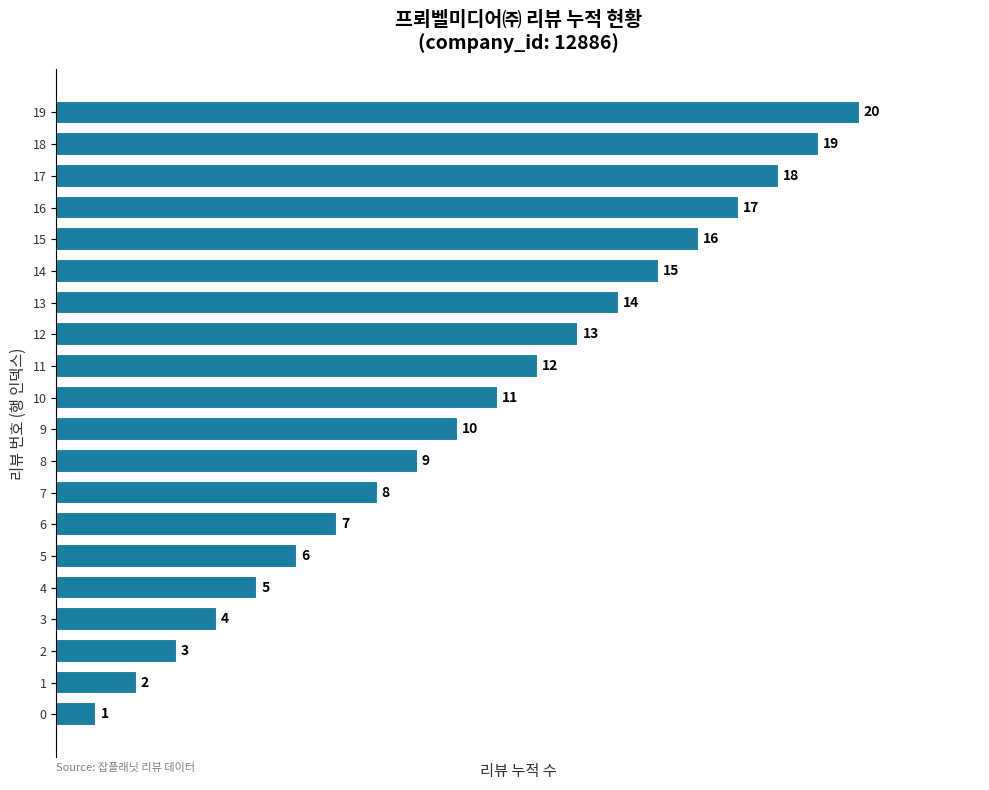

Rank the categories by value from lowest to highest.

0, 1, 2, 3, 4, 5, 6, 7, 8, 9, 10, 11, 12, 13, 14, 15, 16, 17, 18, 19